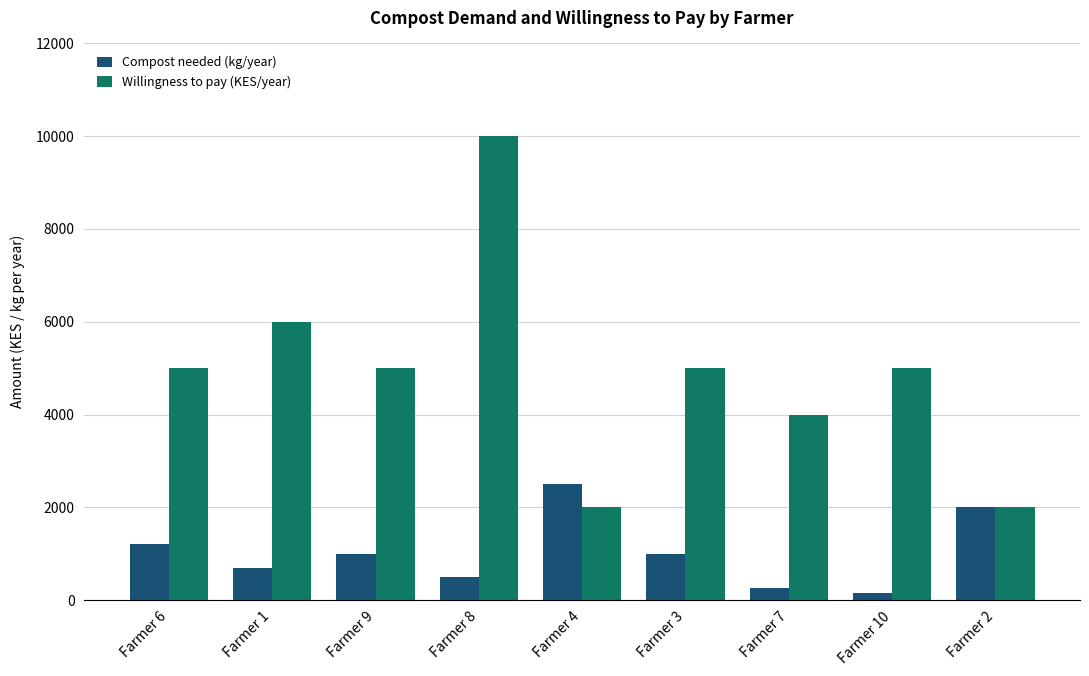

Which category has the lowest value across all series?

Farmer 10